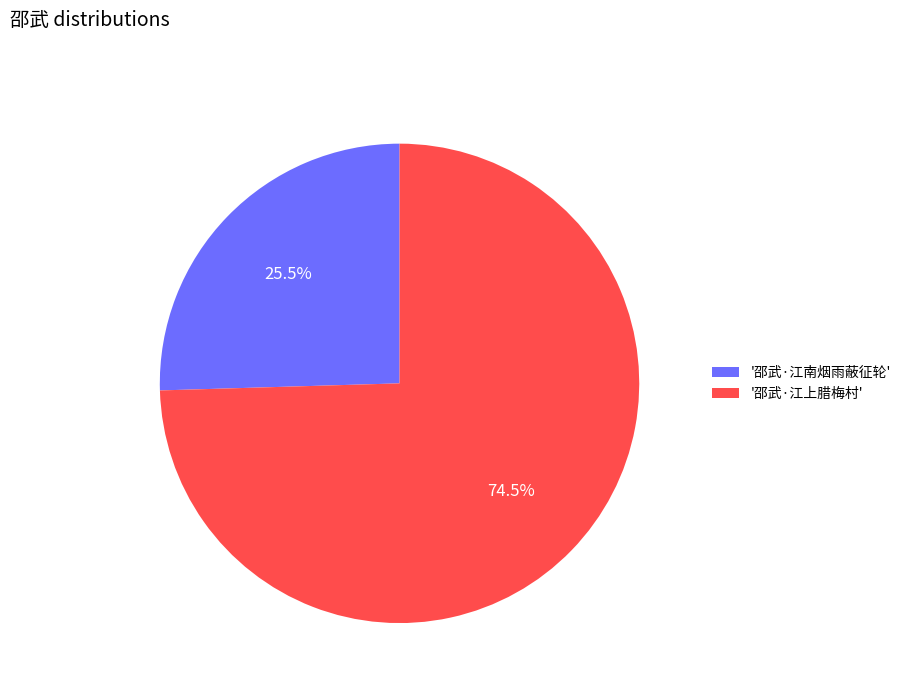

Which category has the smallest portion of the pie?

'邵武·江南烟雨蔽征轮'